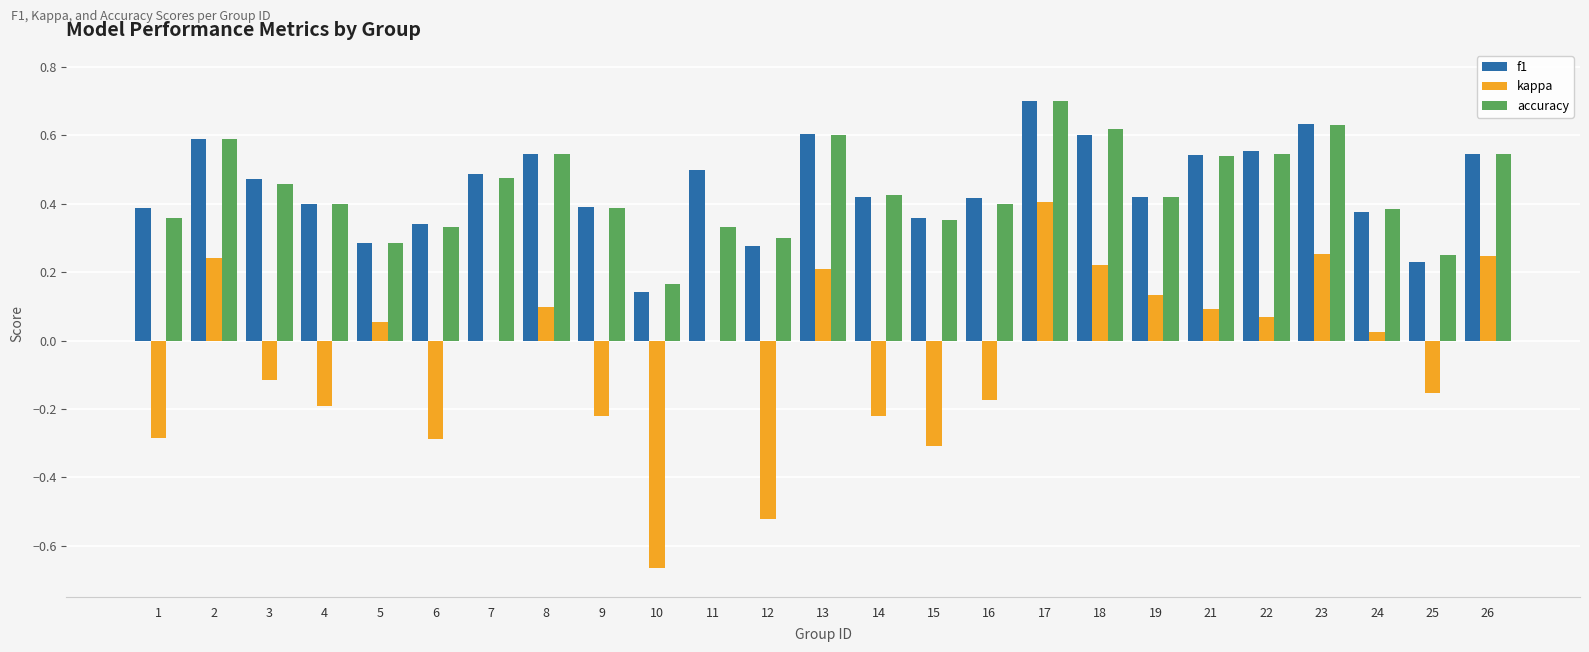

What is the sum of the accuracy values at 11 and 16?

0.7